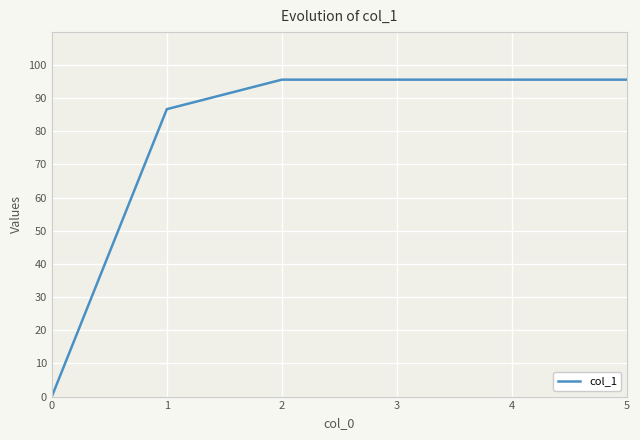

True or false: the data shows 22.2 at 1.

False